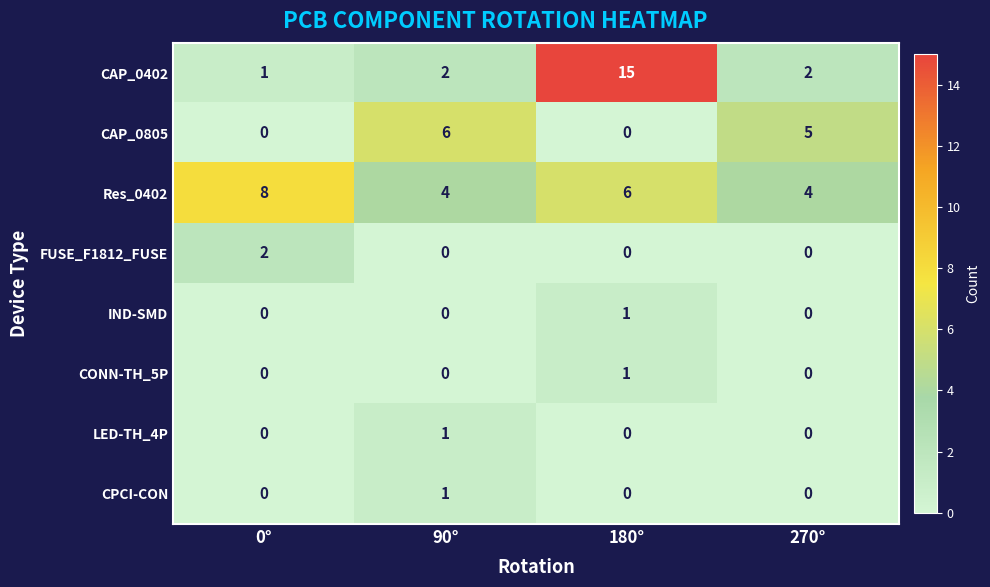

How many data points does each series have?

4